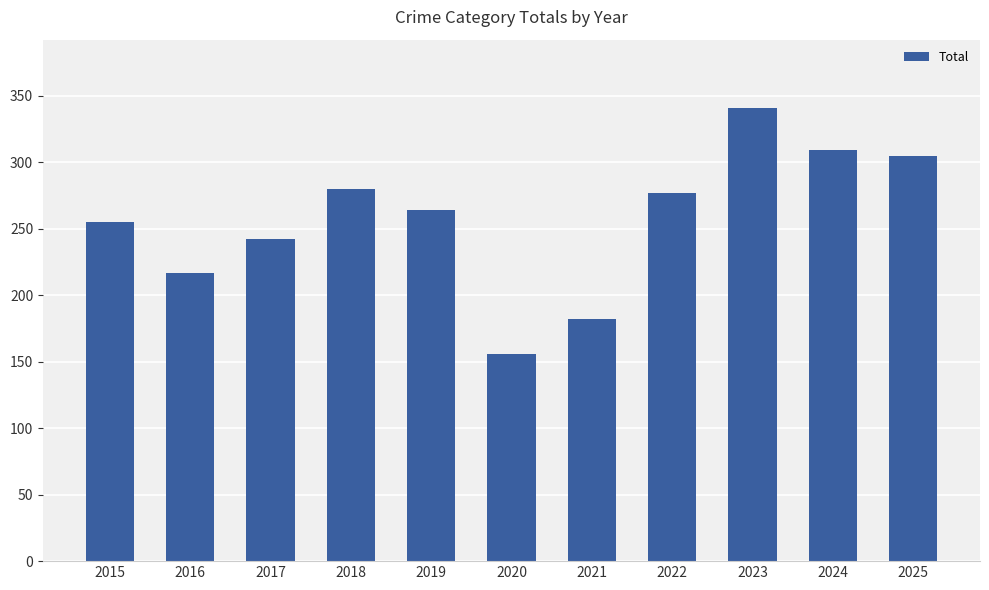

Count the number of data series in this chart.

1